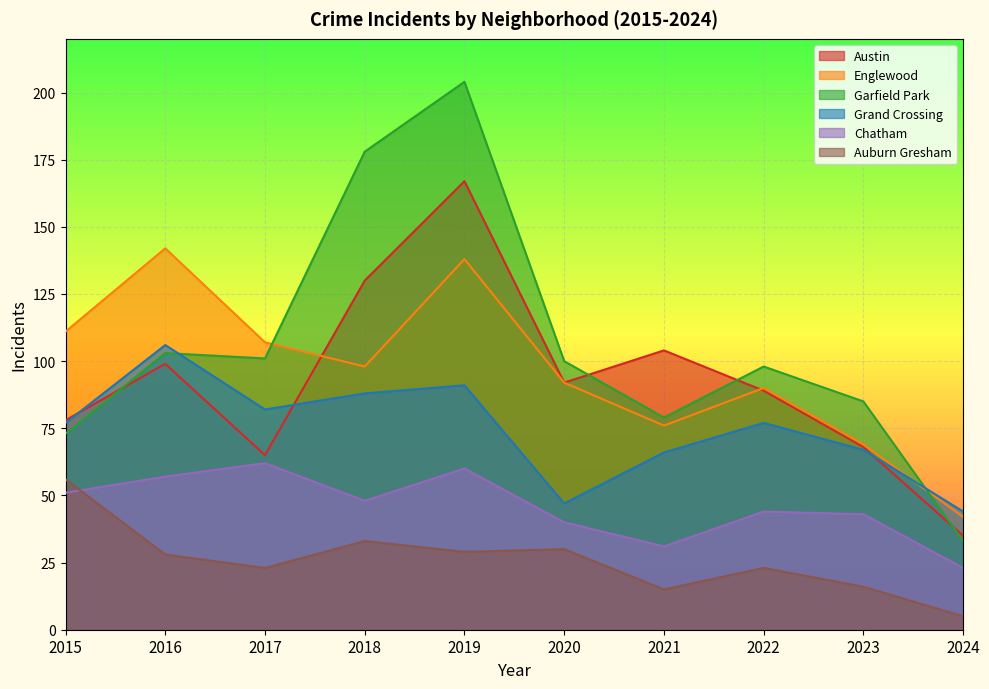

What is the value of the Englewood point at the 4th from the left?

98